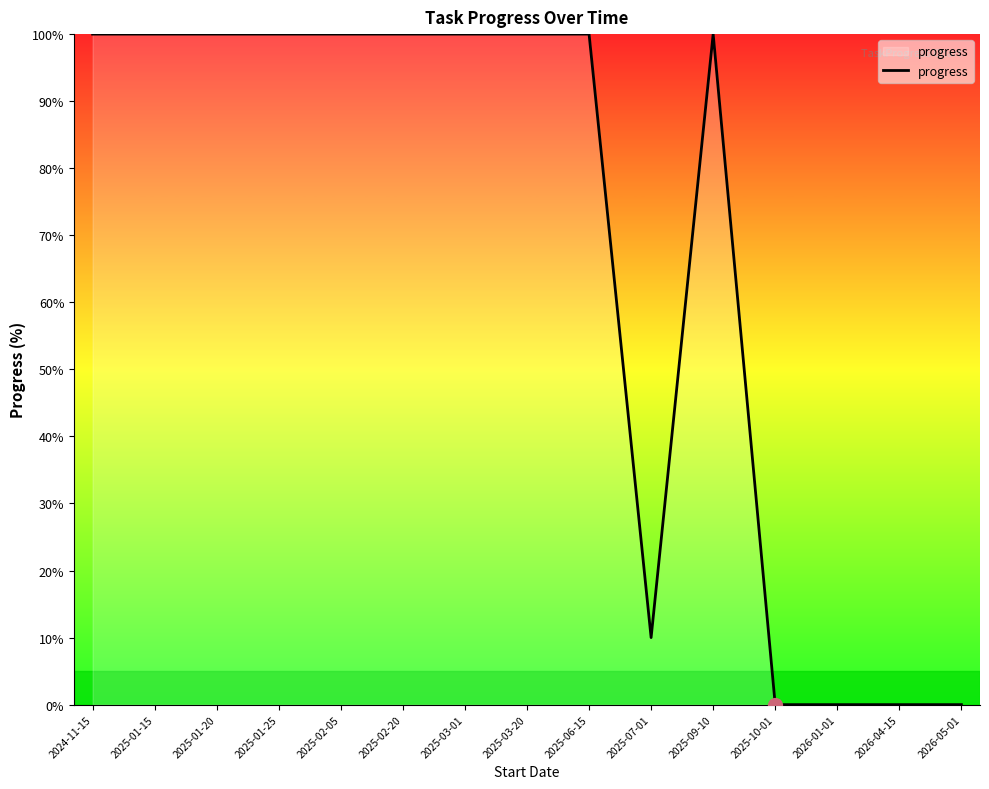

What is the change in value from 2025-01-15 to 2026-01-01?

-100